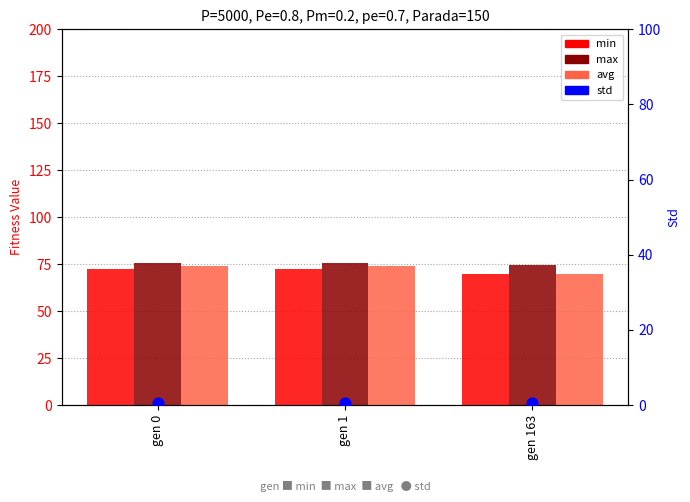

At which category is the sum across all series the highest?

gen 0